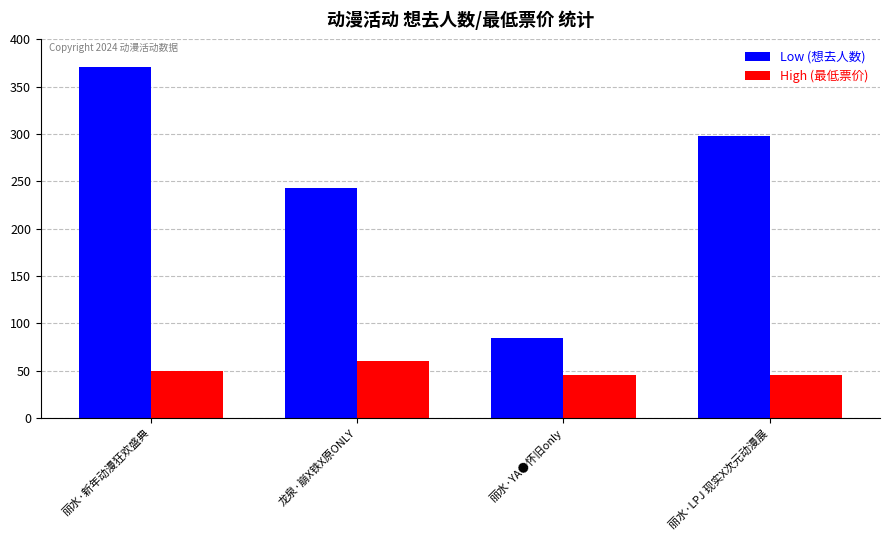

At which label is Low (想去人数) closest to 227?

龙泉·崩X铁X原ONLY